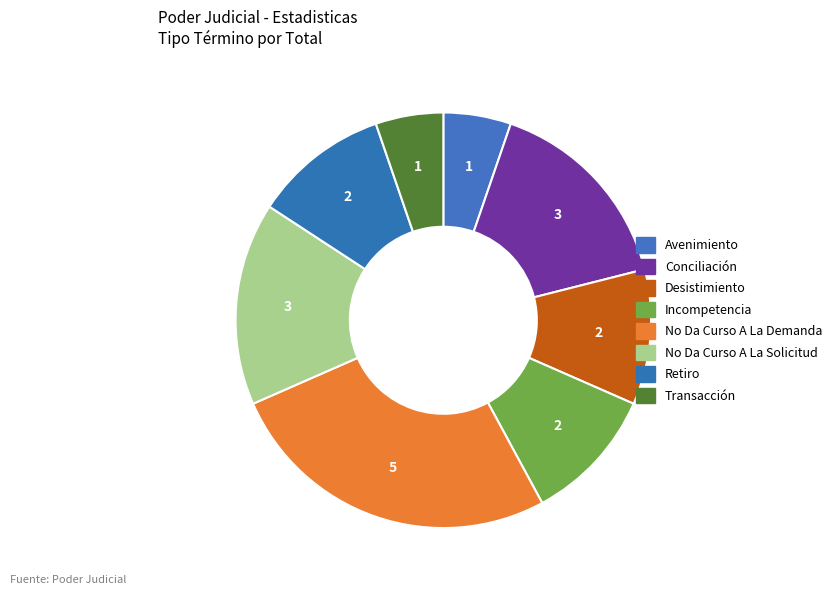

What percentage do Incompetencia and Retiro together represent?

21.1%